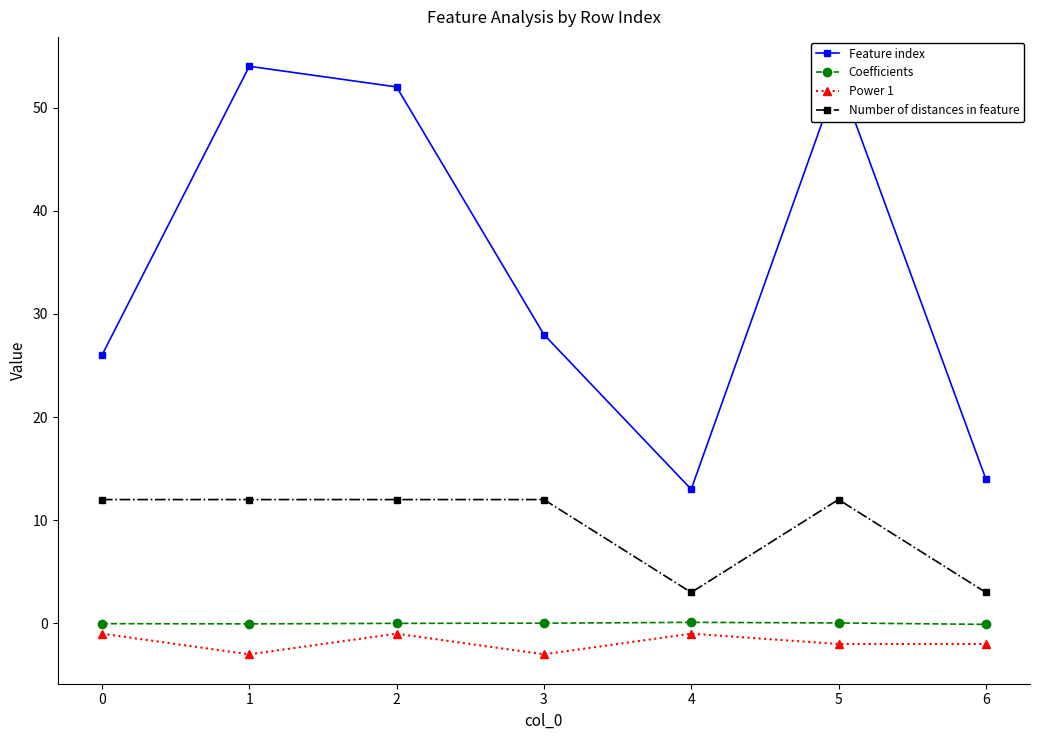

Which series has the largest range (max minus min)?

Feature index